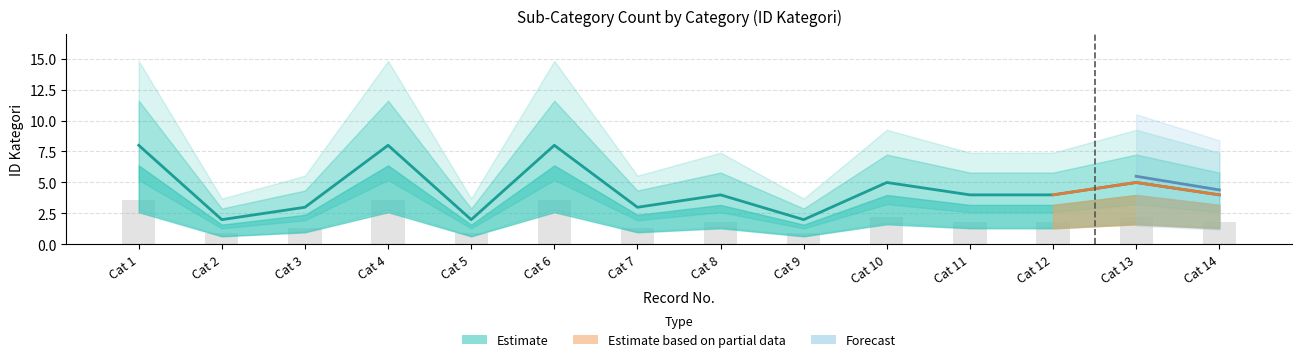

Which series changed the most between Cat 1 and Cat 14?

Estimate (center)